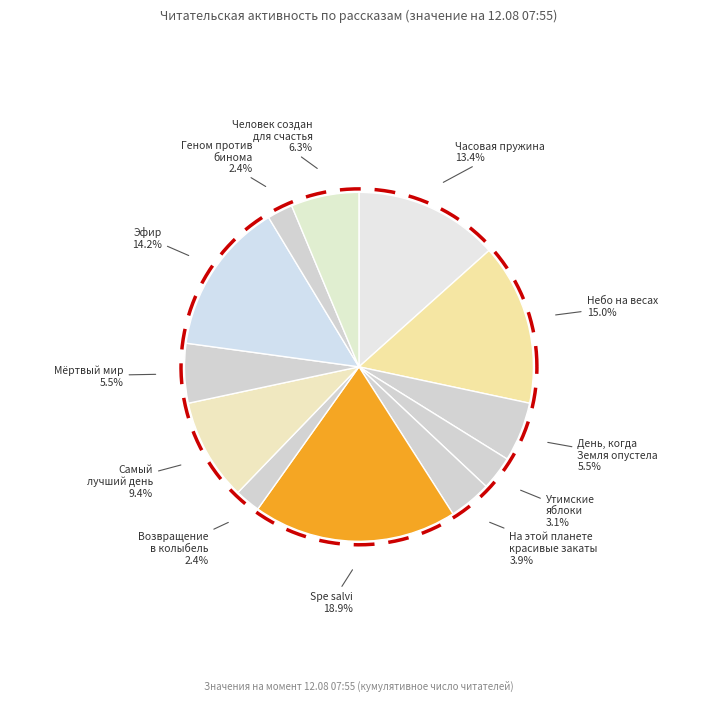

How many slices are in this pie chart?

12